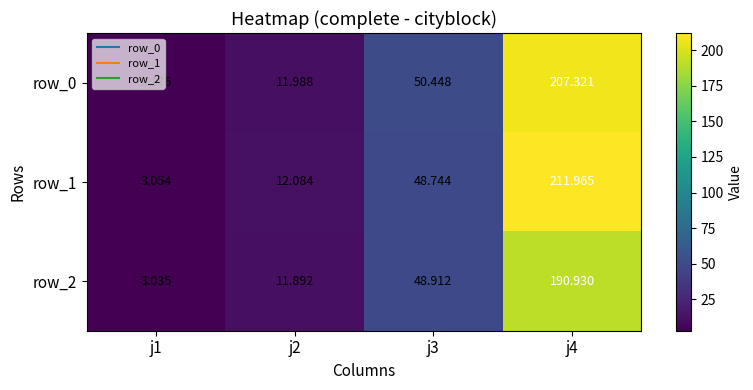

What is the total value across all series at j4?

610.2